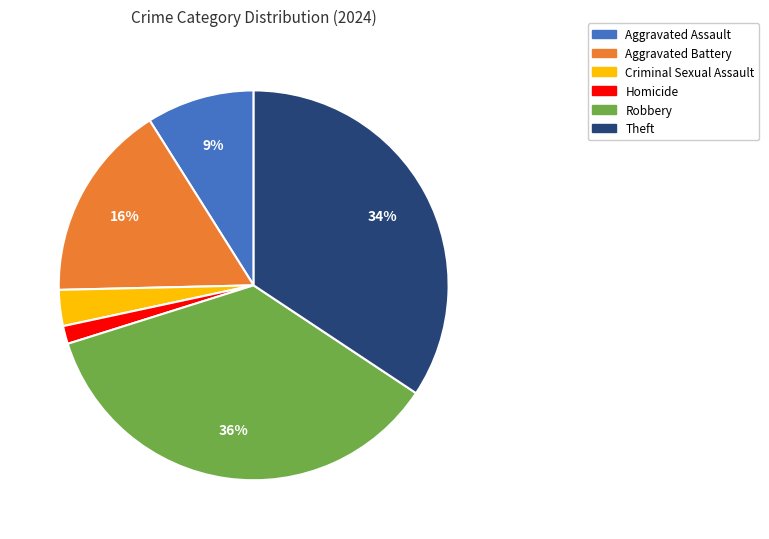

How many slices are in this pie chart?

6